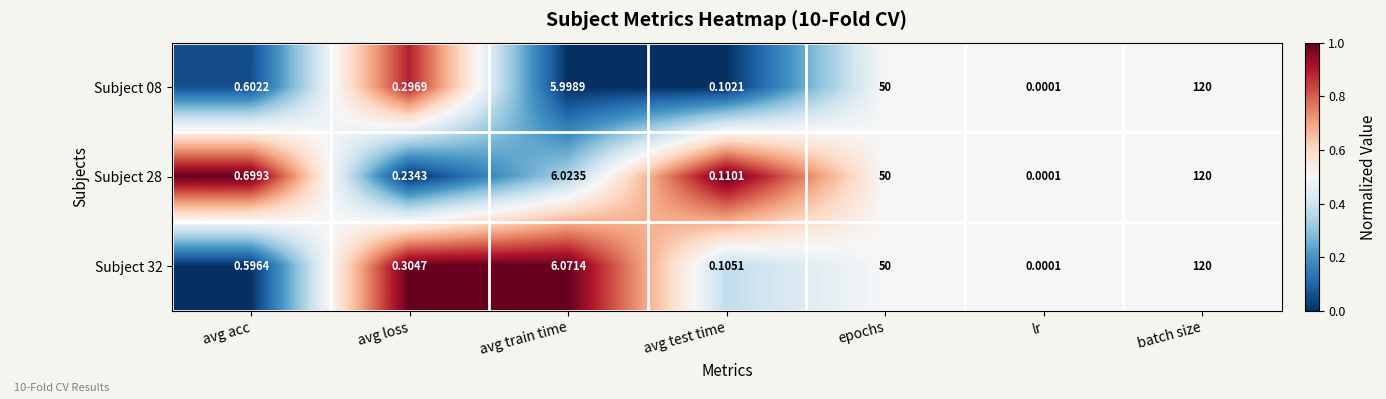

Where is Subject 28 nearest to the value 60?

epochs